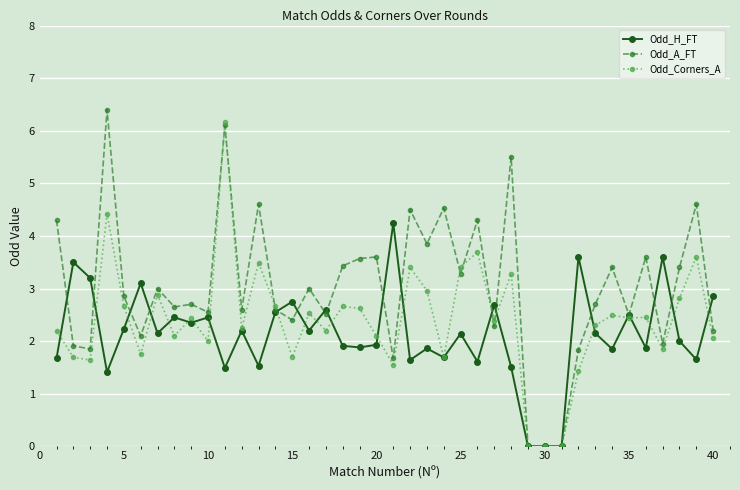

Which series has the largest total across all categories?

Odd_A_FT